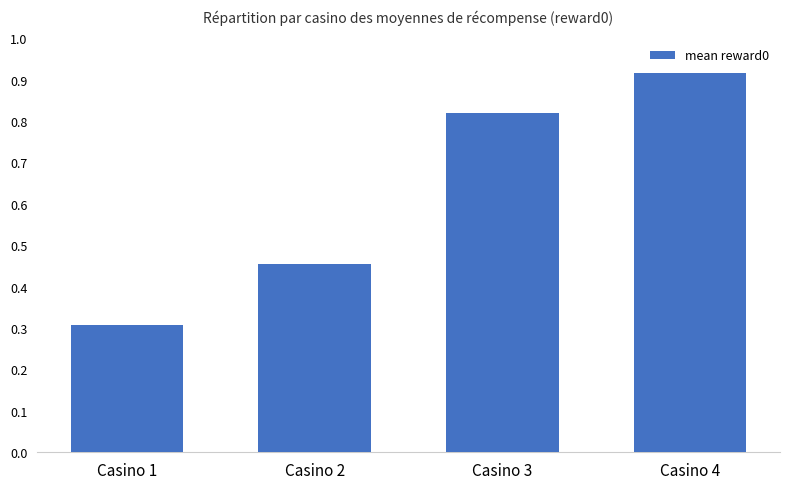

What is the change in value from Casino 1 to Casino 3?

+0.5